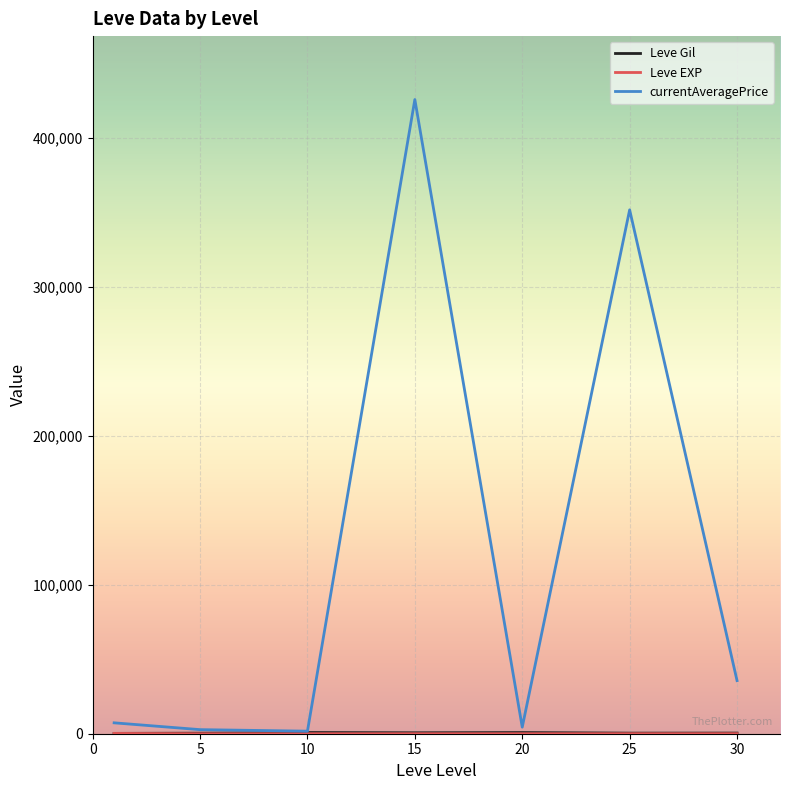

Which series has the largest range (max minus min)?

currentAveragePrice